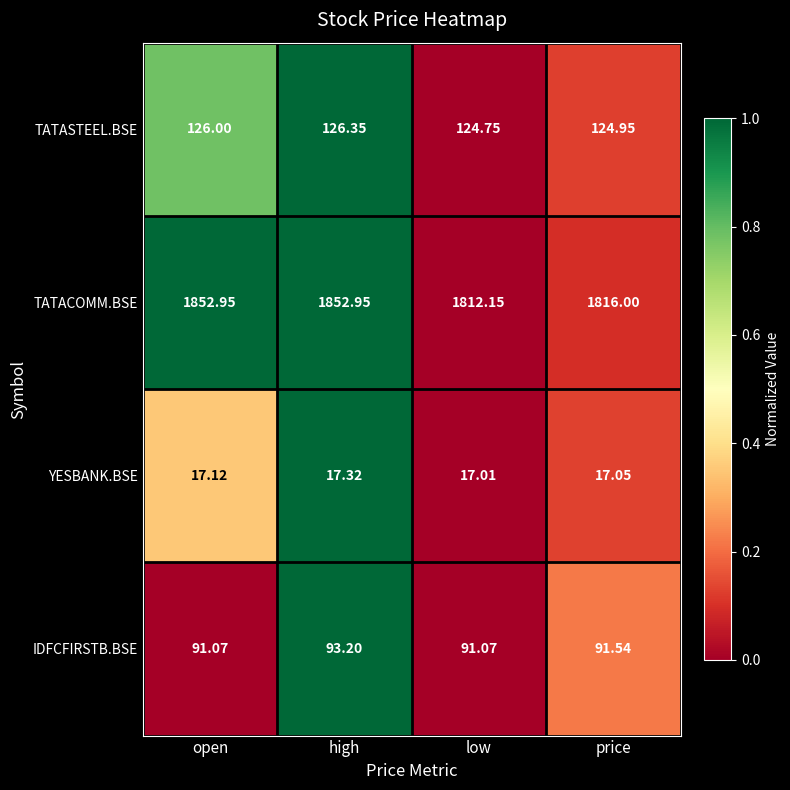

At which category is the sum across all series the highest?

high